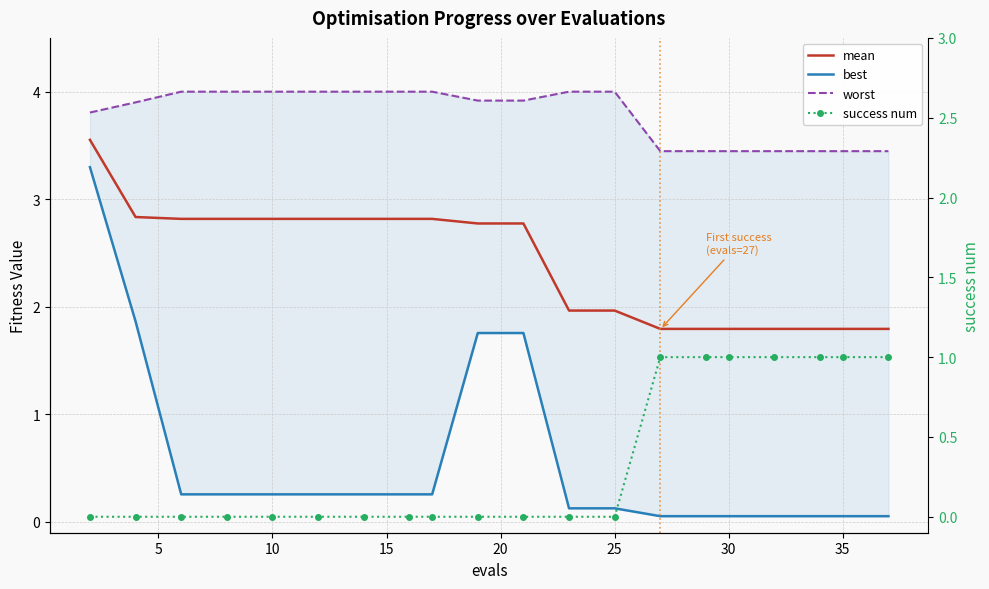

Is it true that success num equals 0.0 at 5?

True